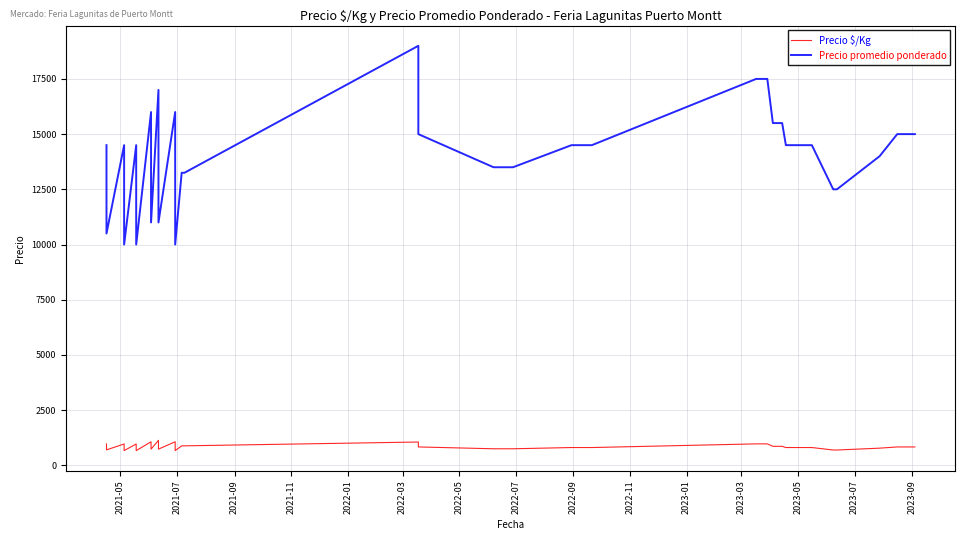

How many interior local peaks does the Precio promedio ponderado series have?

6